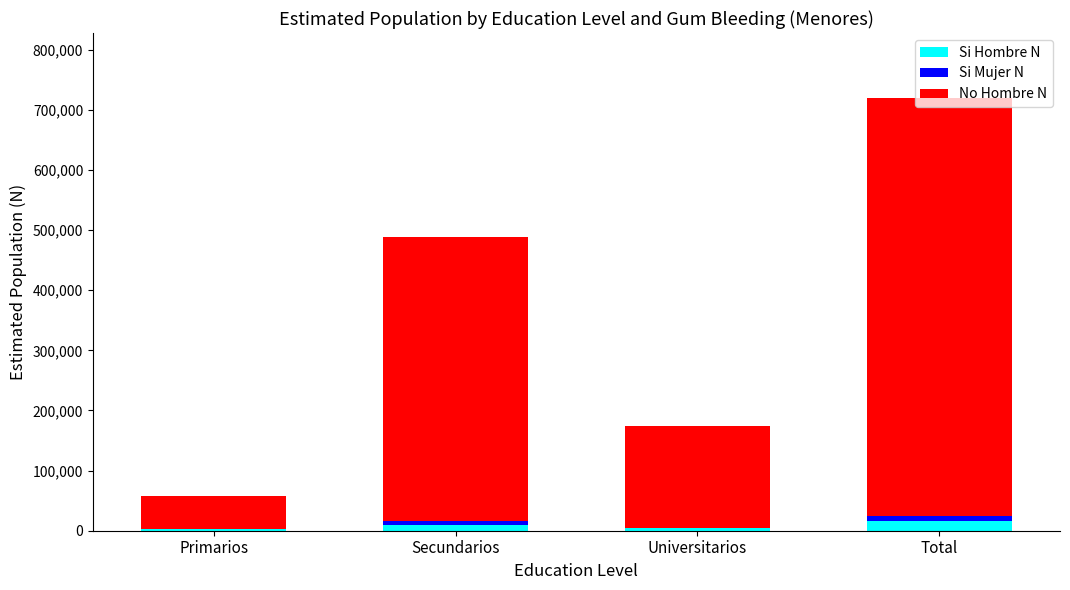

What is the sum of all Si Hombre N values?

32553